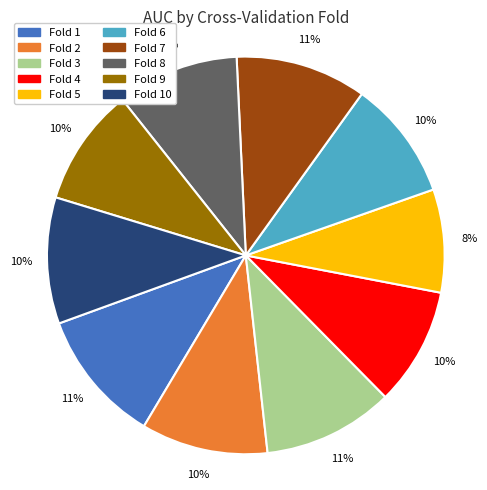

To the nearest percent, what is the average slice percentage?

10%